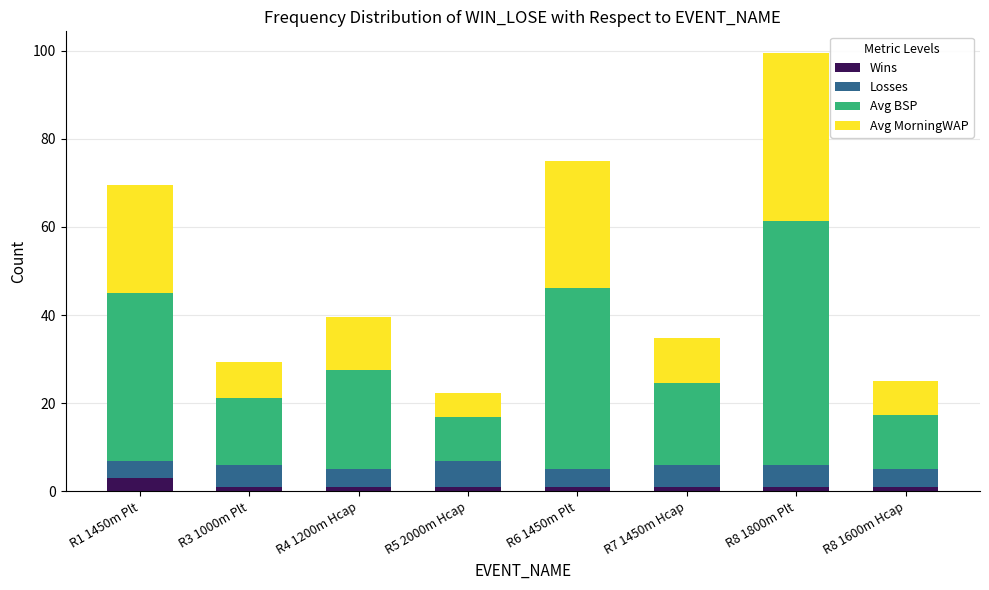

What is the maximum value for Wins?

3.0